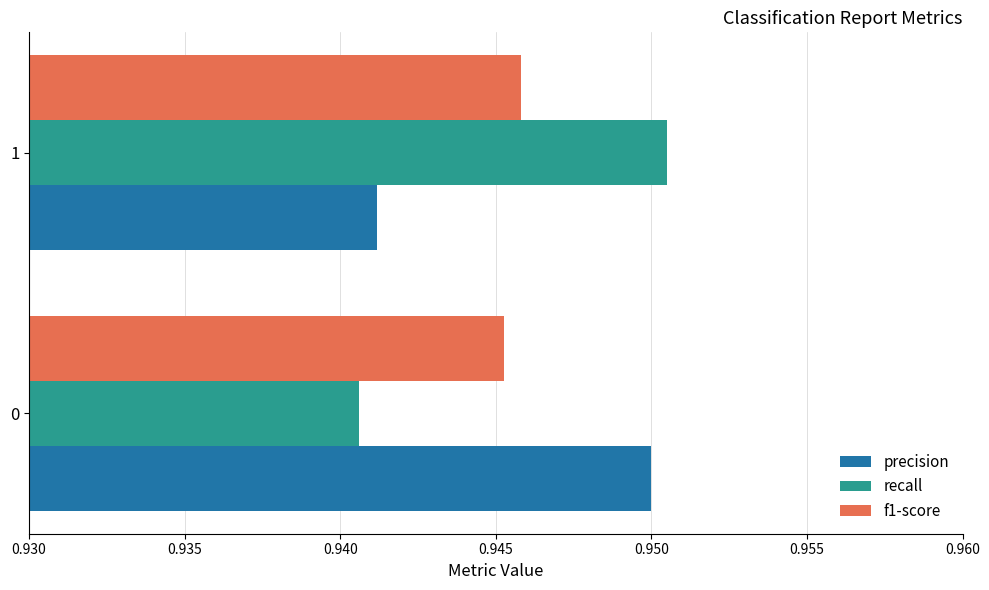

How many series are shown in this chart?

3